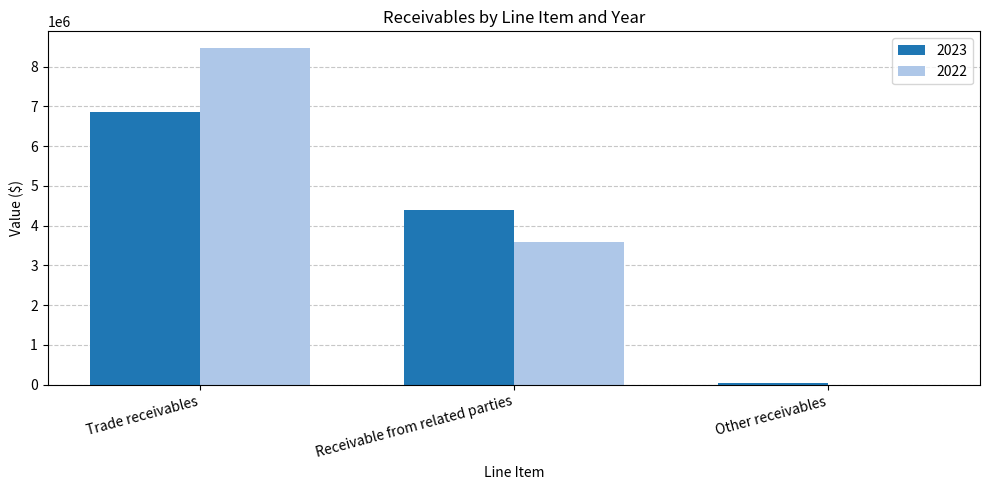

The 2023 series shows 6861283 at Trade receivables. True or false?

True